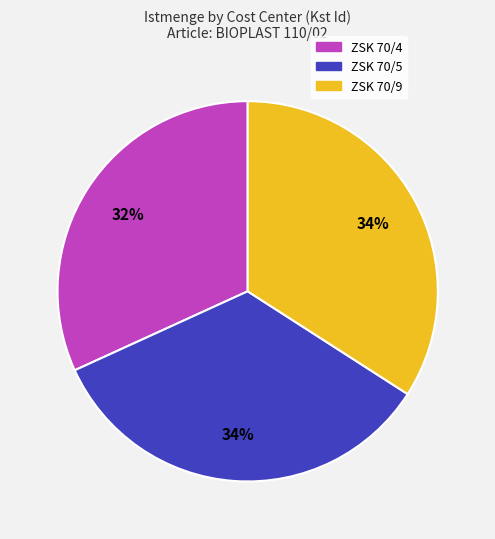

Which category has the smallest portion of the pie?

ZSK 70/4